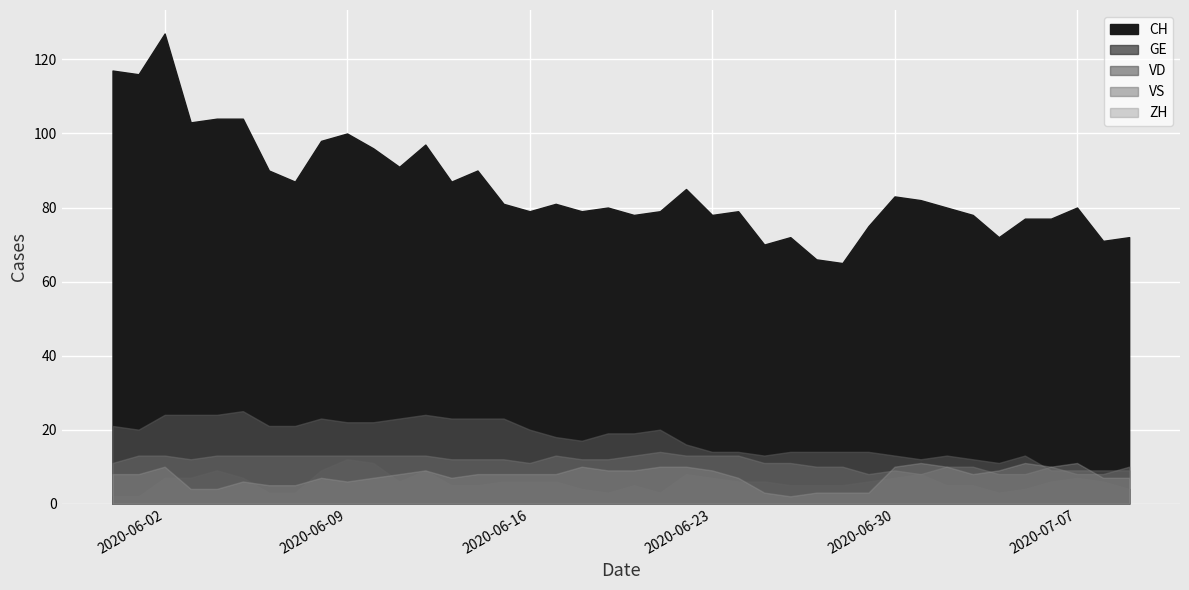

List the series in order of their peak value, lowest first.

ZH, GE, VS, VD, CH